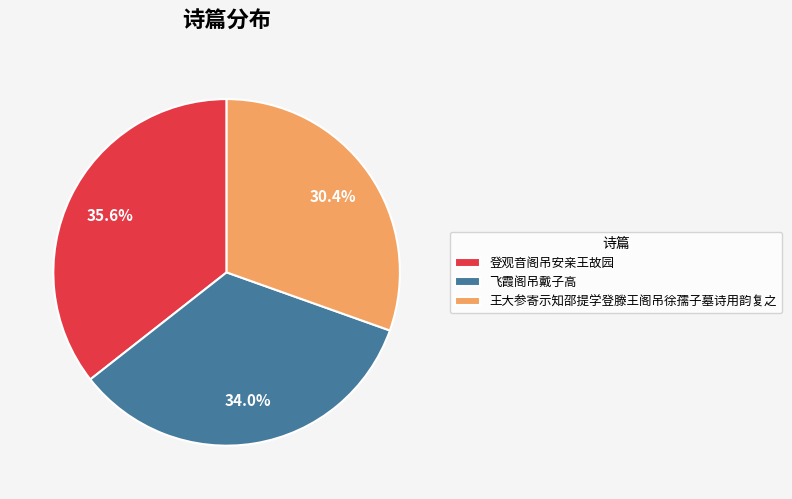

Is the sum of 王大参寄示知邵提学登滕王阁吊徐孺子墓诗用韵复之 and 飞霞阁吊戴子高 greater than half?

Yes